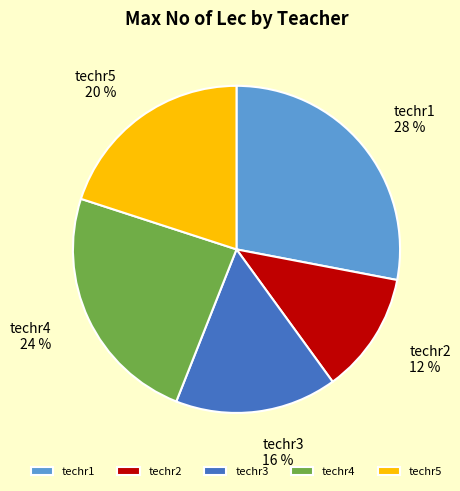

Rank the categories by value from highest to lowest.

techr1, techr4, techr5, techr3, techr2